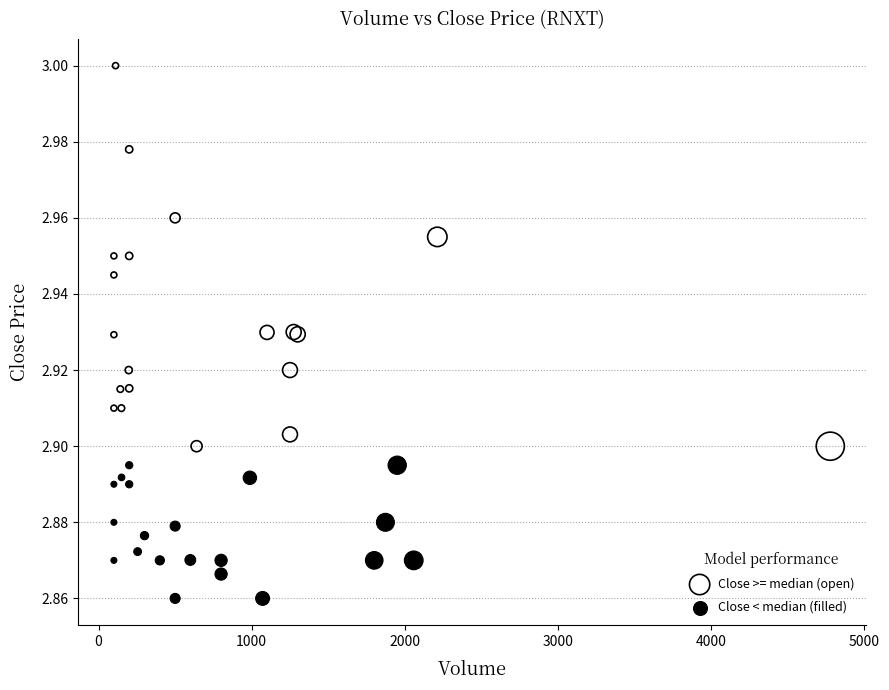

Which series has the widest spread of Y values?

Close >= median (open)